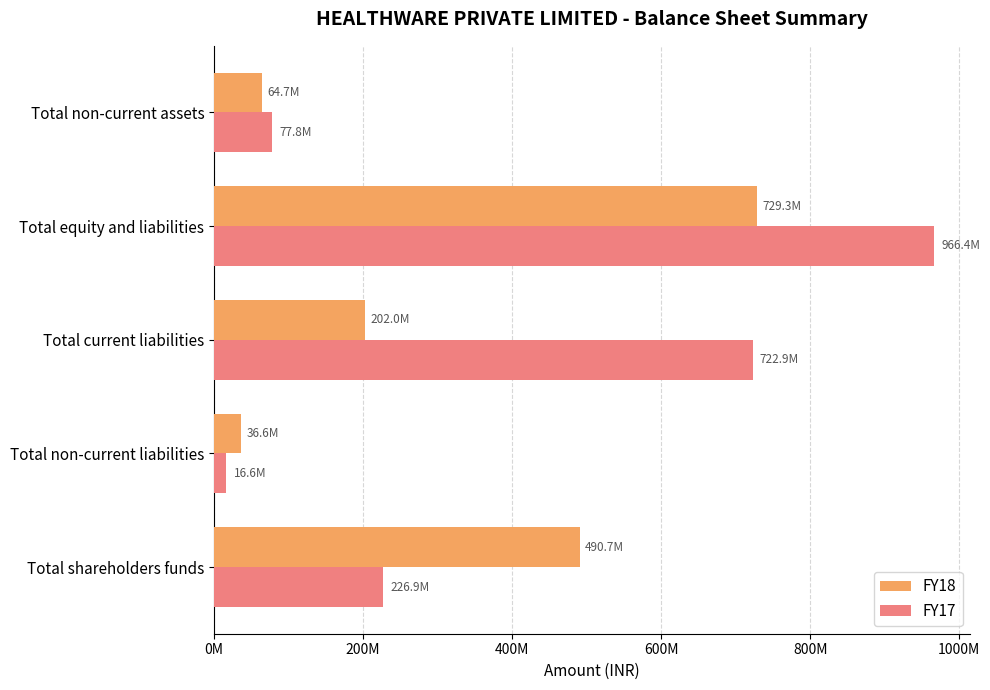

What are all the series names shown in the legend?

FY18, FY17